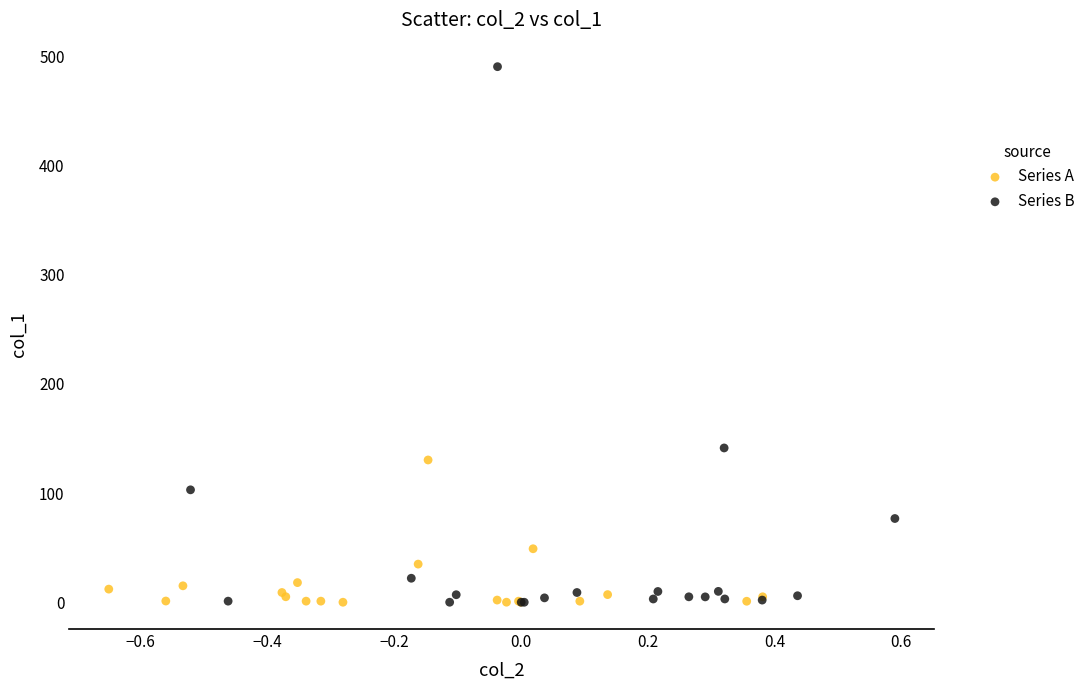

Which series reaches the maximum Y coordinate?

Series B